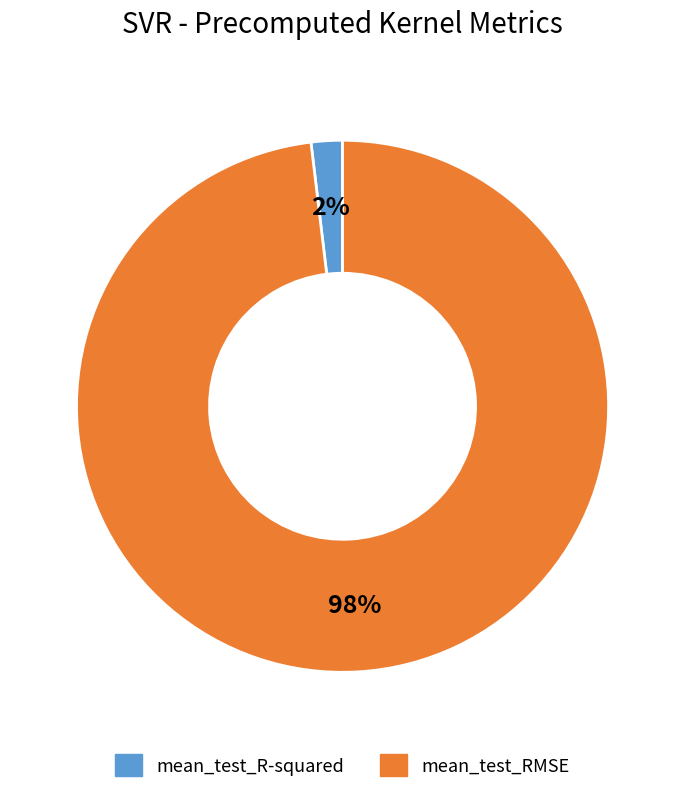

Count the number of slices in the pie.

2